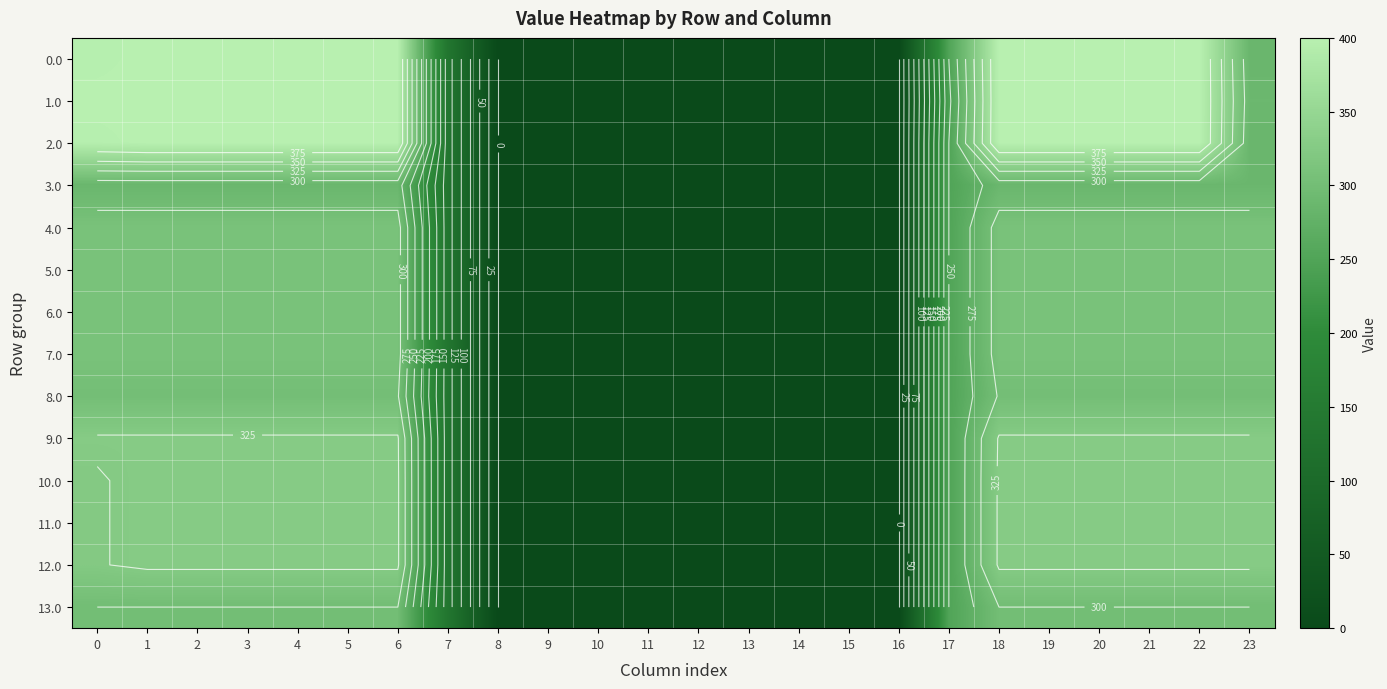

The value of 8.0 at 1 is 302.0. True or false?

True